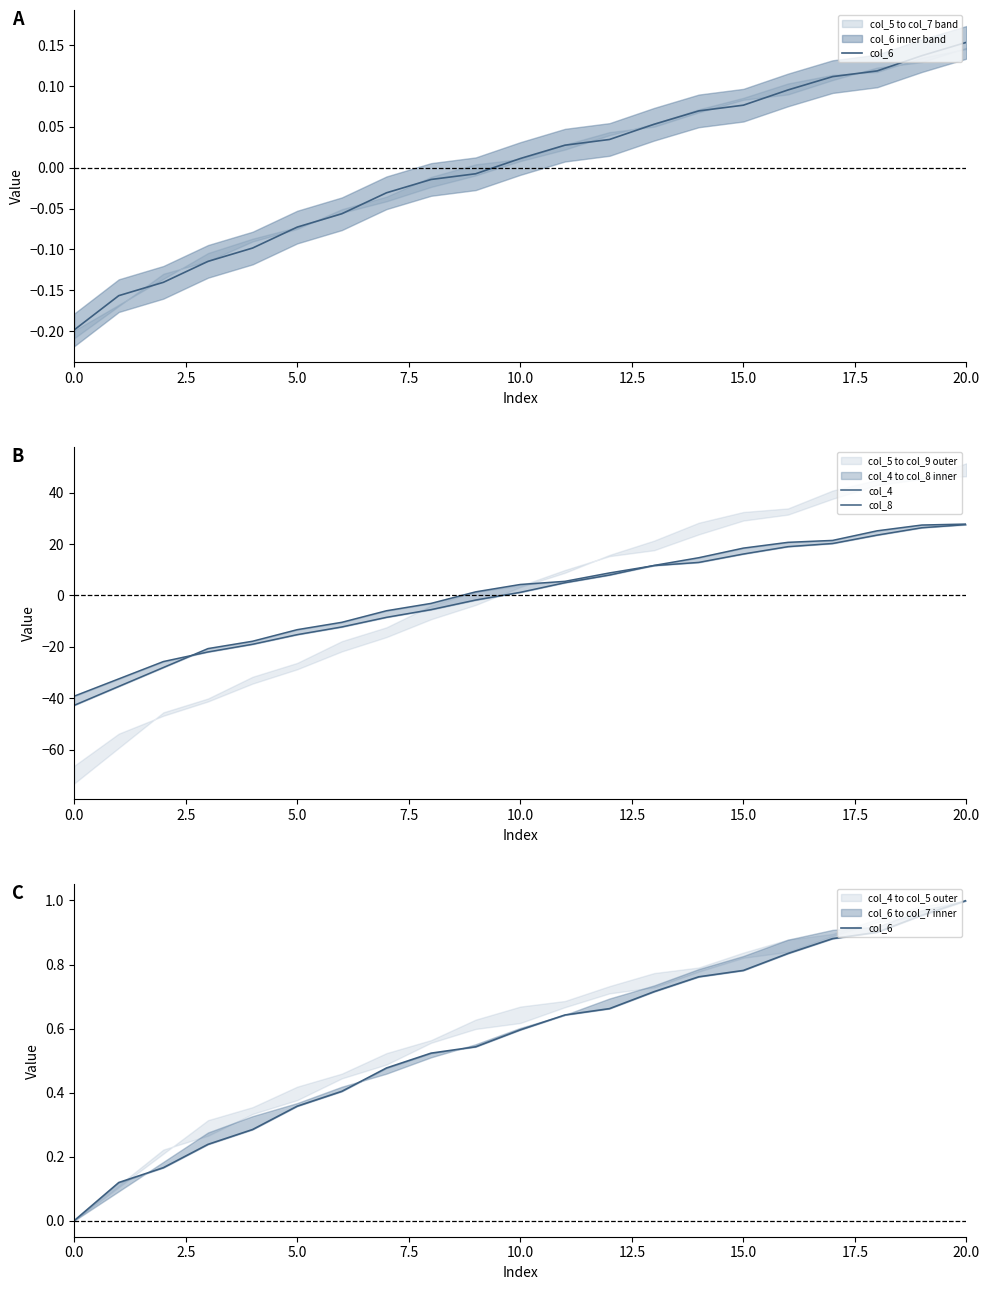

What is the label of the 5th point from the left?

10.0